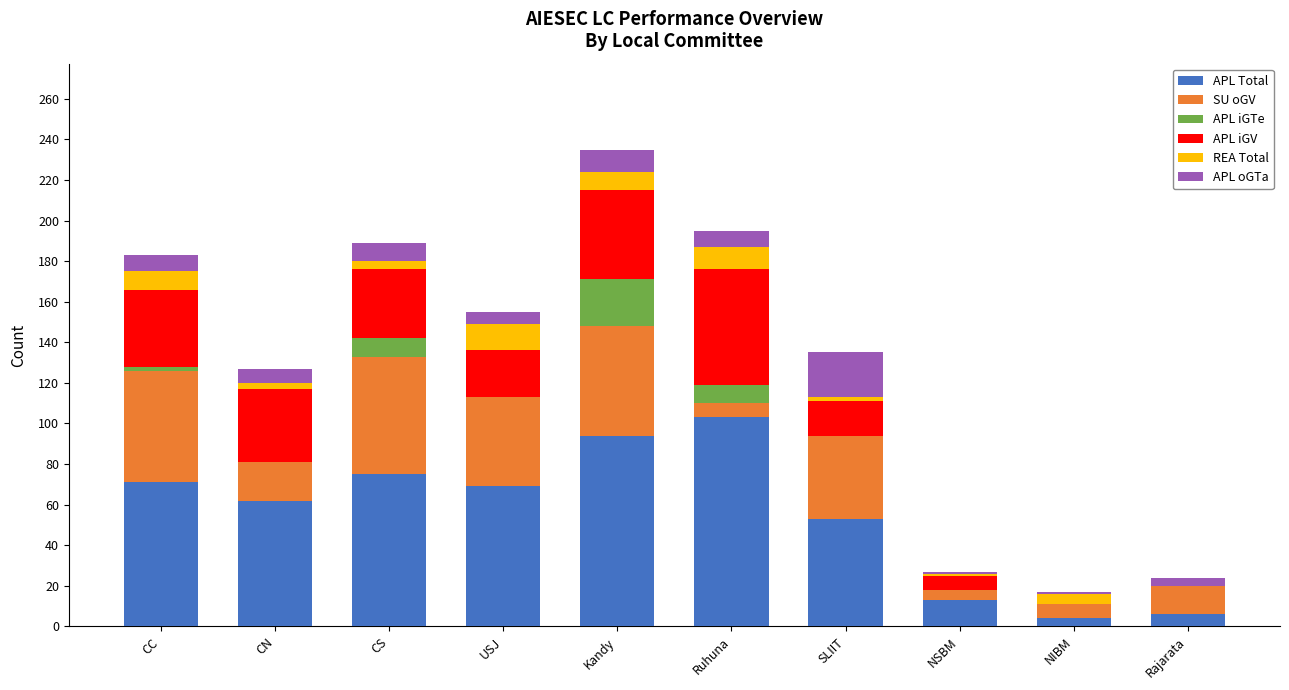

At which category is the sum across all series the highest?

Kandy